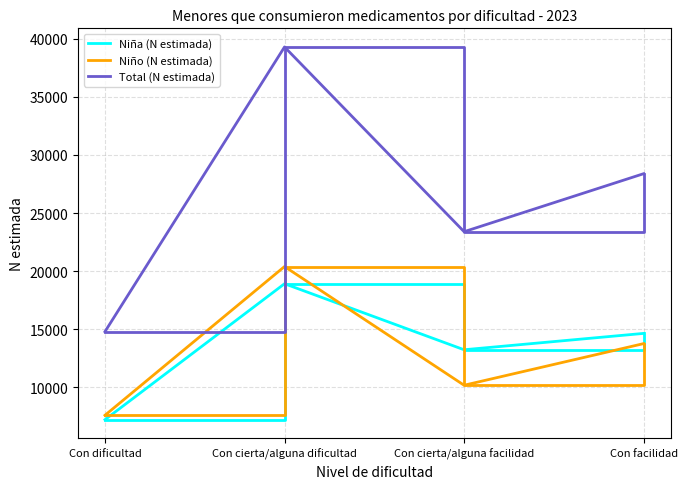

The value of Total (N estimada) at Con cierta/alguna facilidad is 23392. True or false?

True